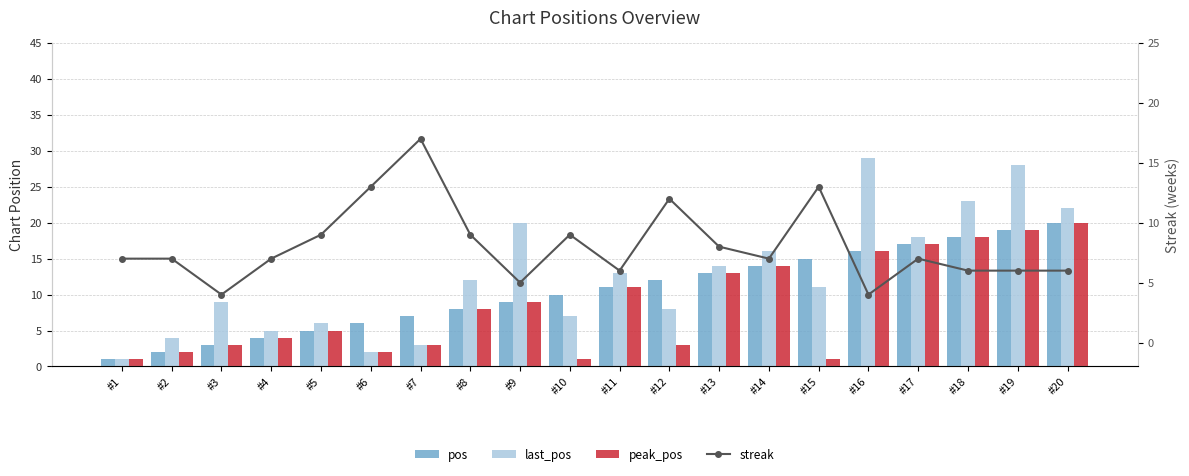

At how many categories does at least one series exceed 27?

2